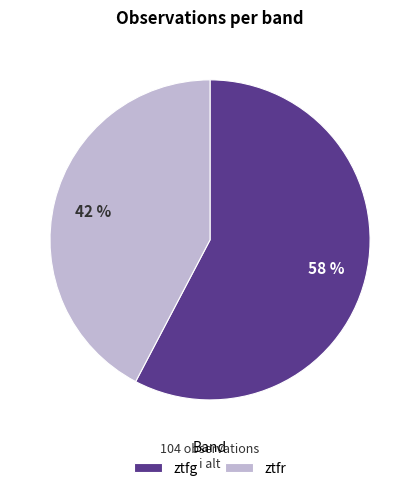

Count the number of slices in the pie.

2